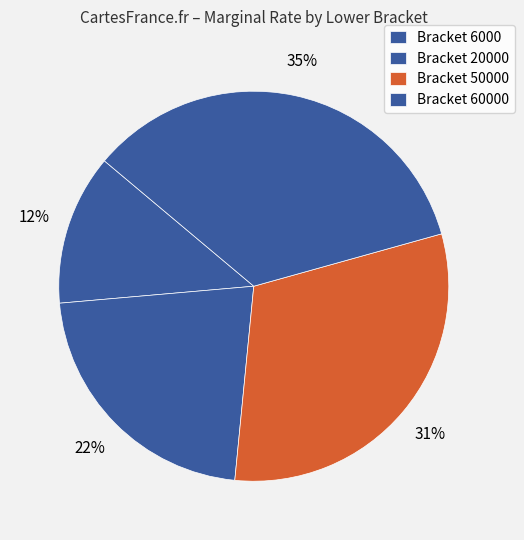

Count the number of slices in the pie.

4